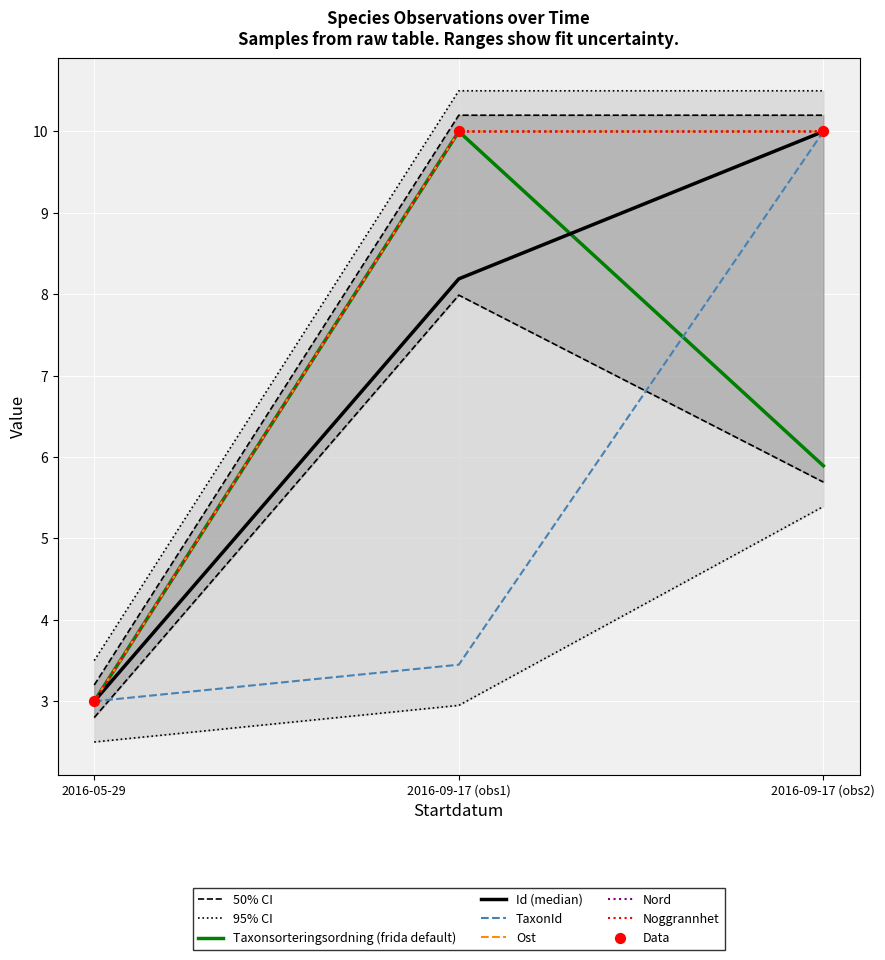

What is the total value across all series at 2016-09-17 (obs1)?

52.3